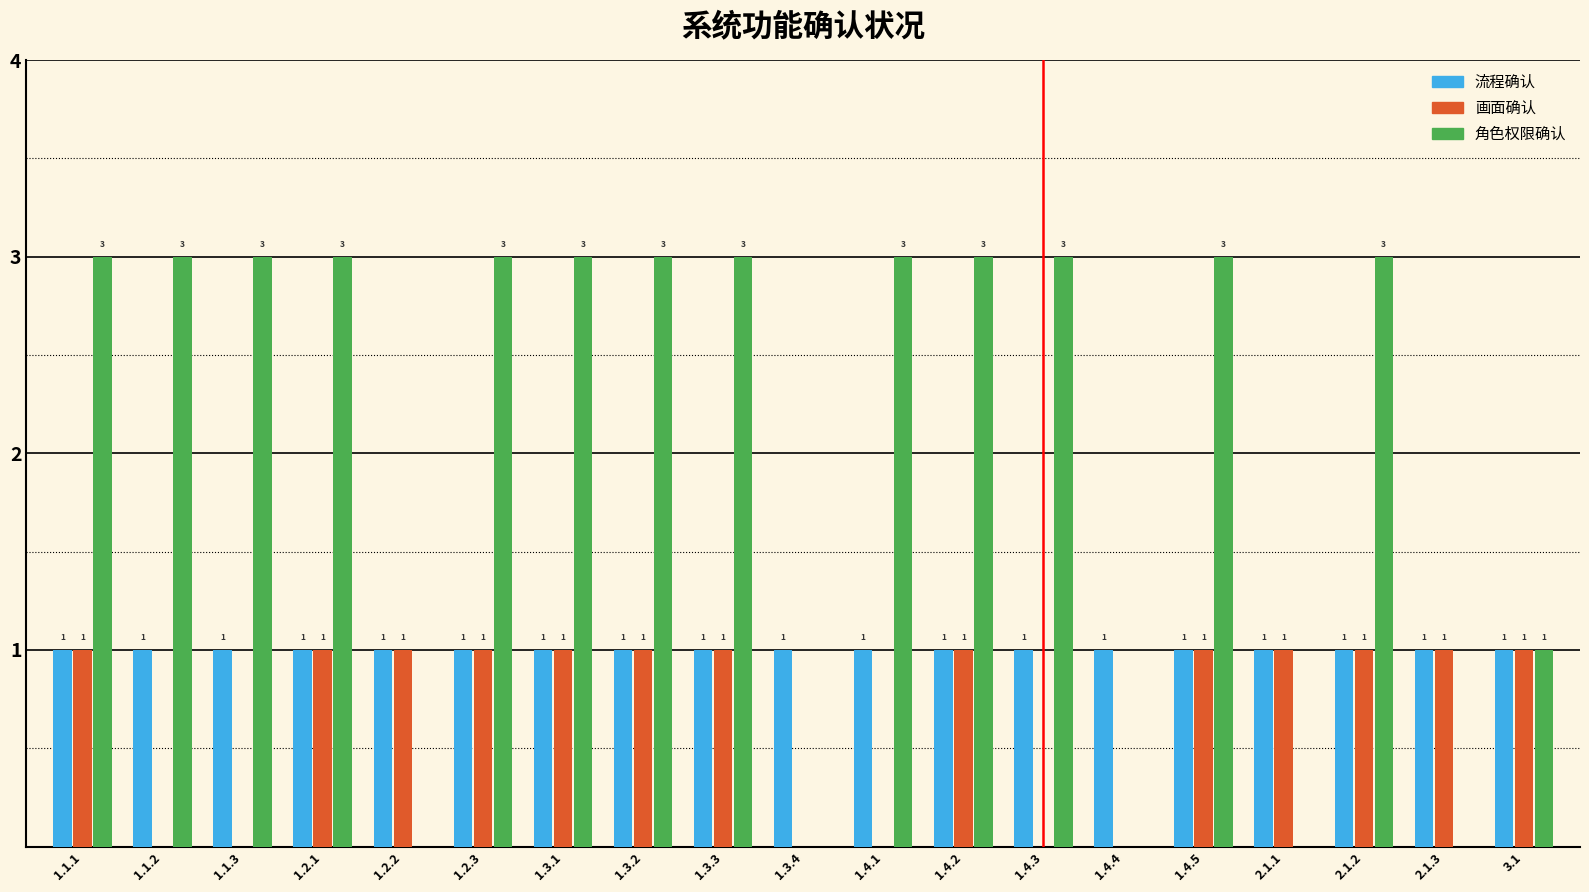

What value does the 角色权限确认 series have at 1.1.3?

3